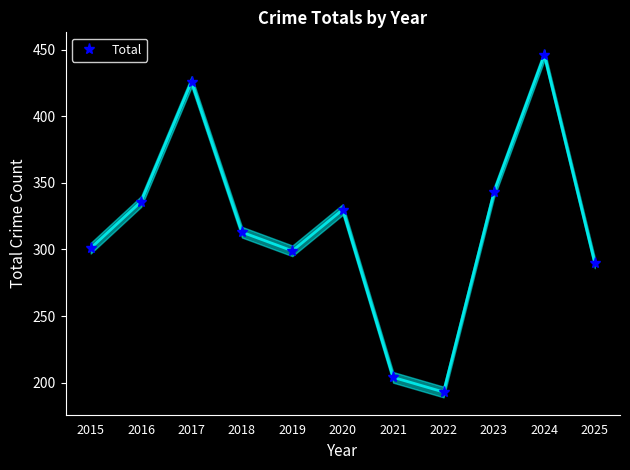

How many data points does each series have?

11